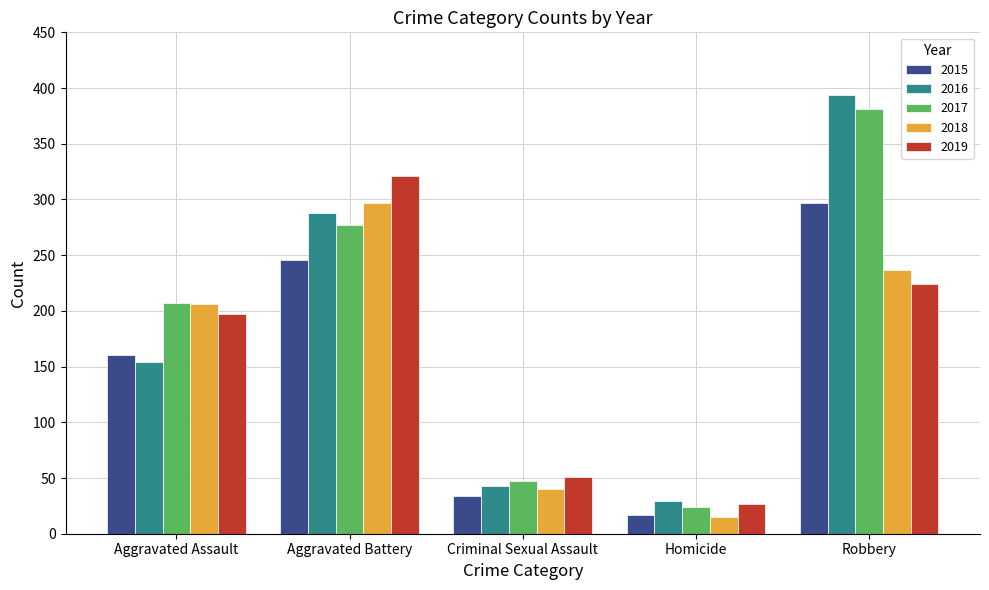

At which category is the sum across all series the highest?

Robbery